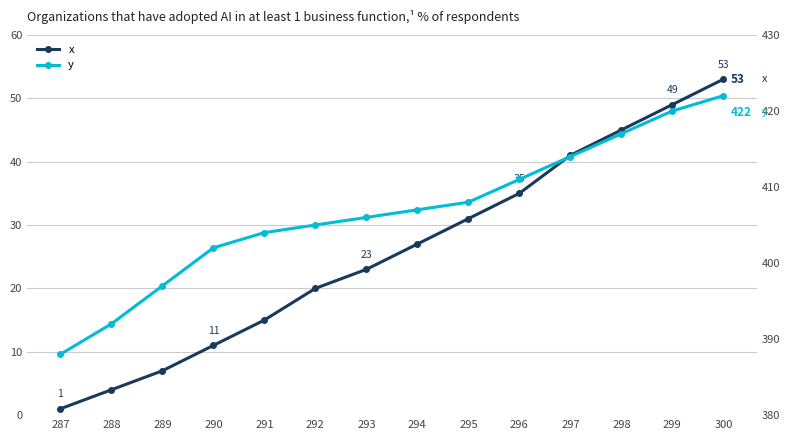

True or false: x has more than 2 interior local peaks.

False